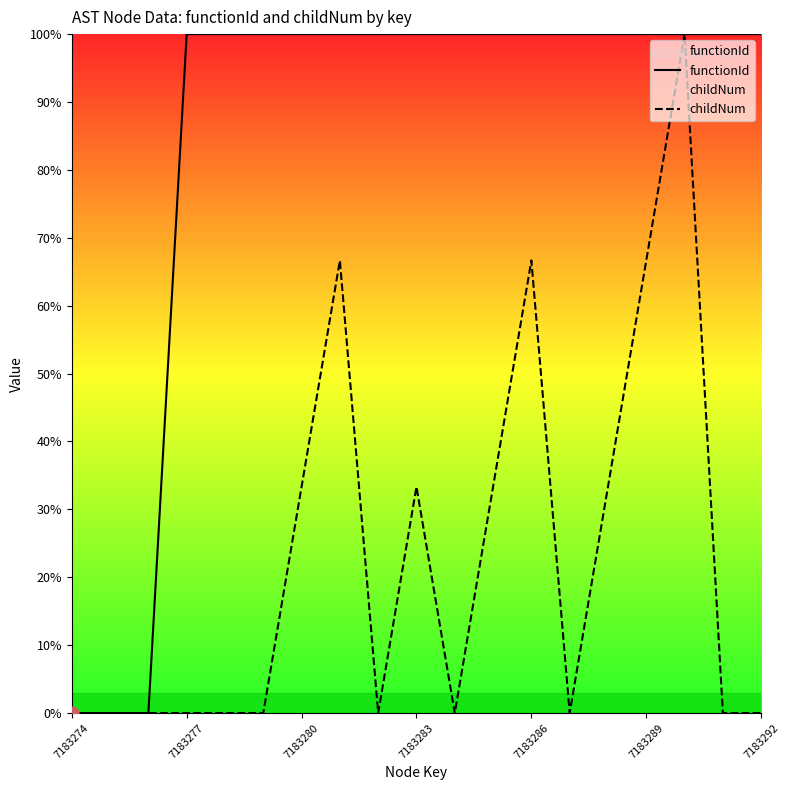

What is the total value across all series at 7183277?

100.0